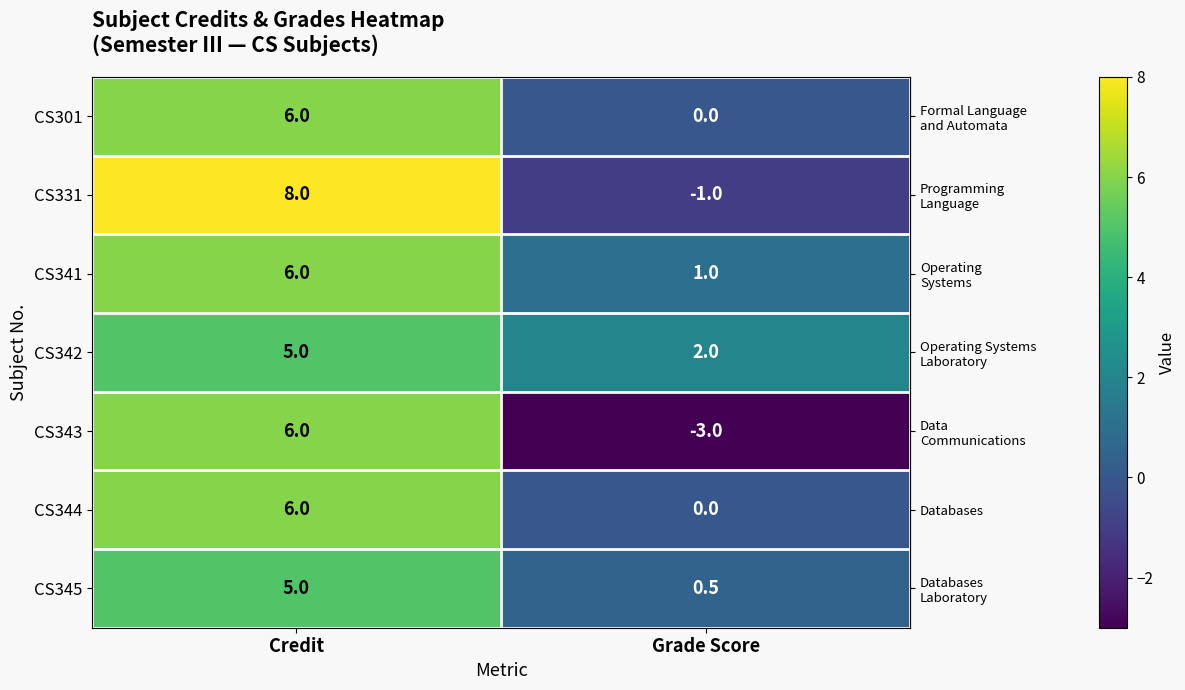

Reading left to right, transcribe all the data shown in this chart.

CS301: 6.0	0.0
CS331: 8.0	-1.0
CS341: 6.0	1.0
CS342: 5.0	2.0
CS343: 6.0	-3.0
CS344: 6.0	0.0
CS345: 5.0	0.5